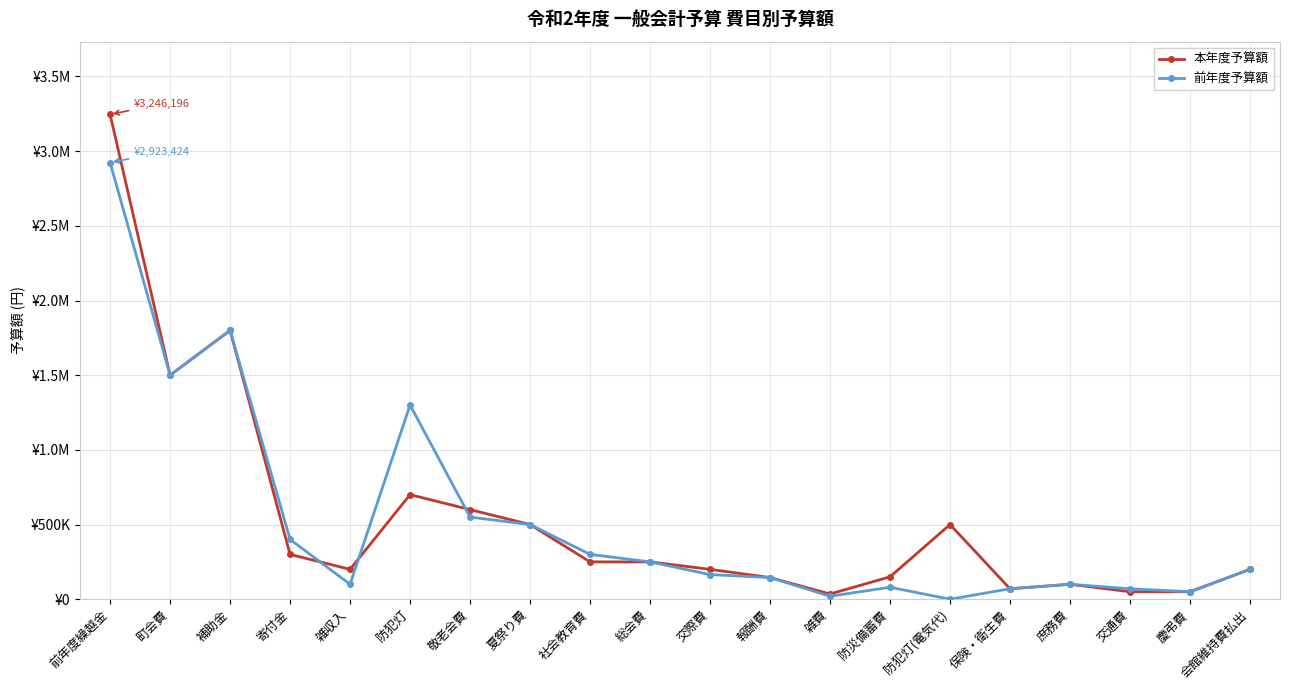

What are all the series names shown in the legend?

本年度予算額, 前年度予算額